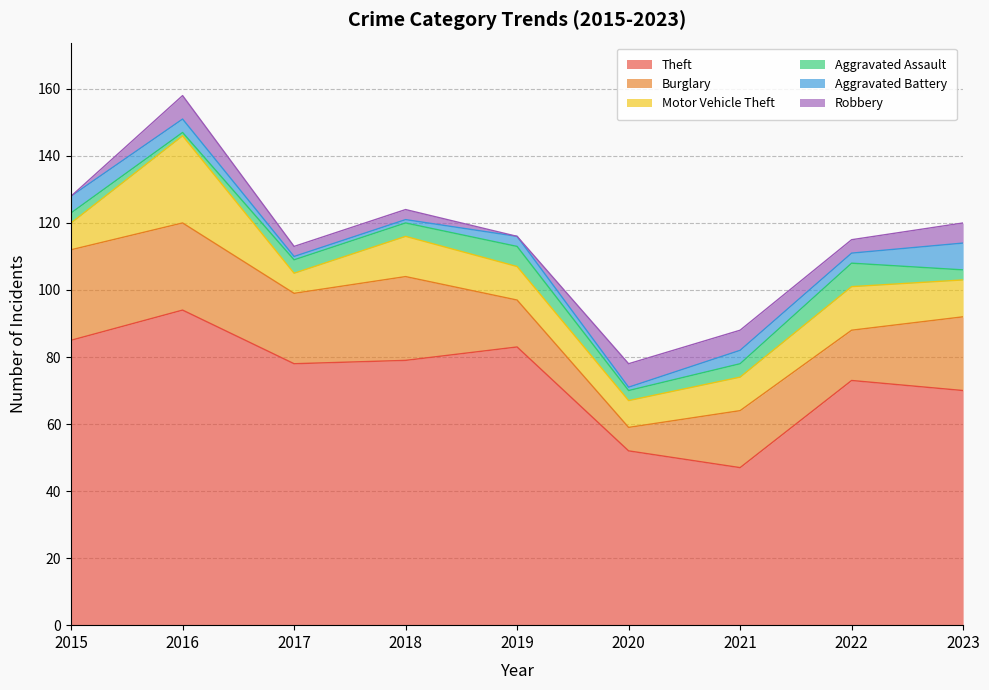

At which category is the sum across all series the highest?

2016